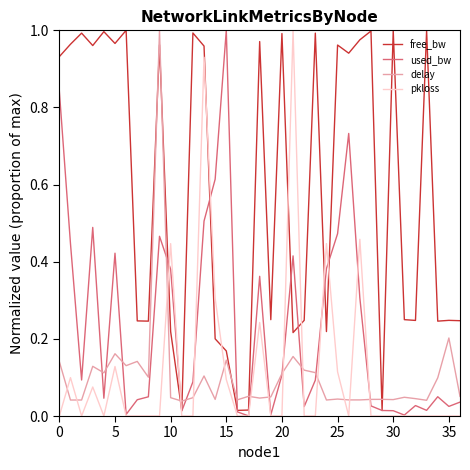

How many intersections are there between delay and free_bw?

8